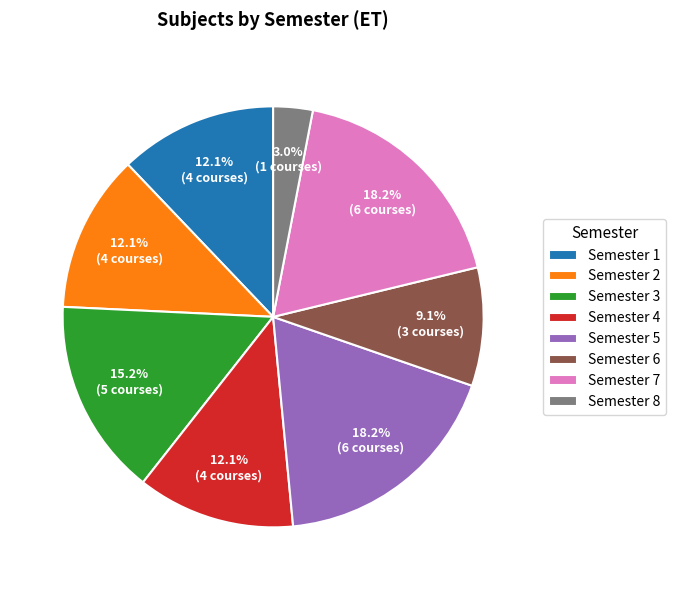

Count the number of slices in the pie.

8